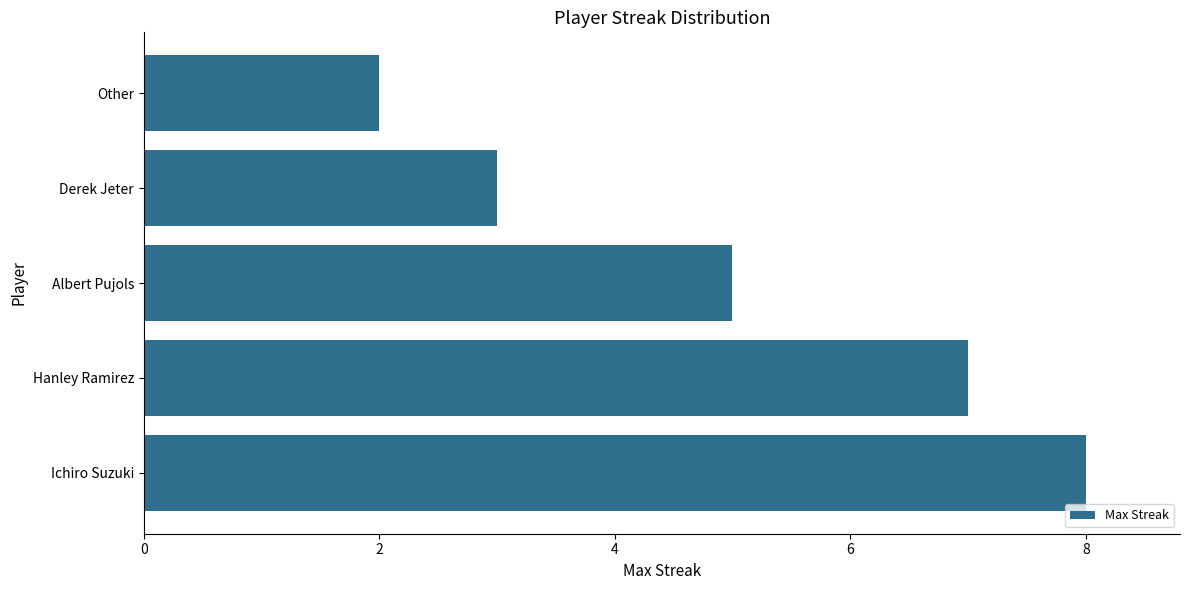

The chart shows a value of 7 at Hanley Ramirez. True or false?

True